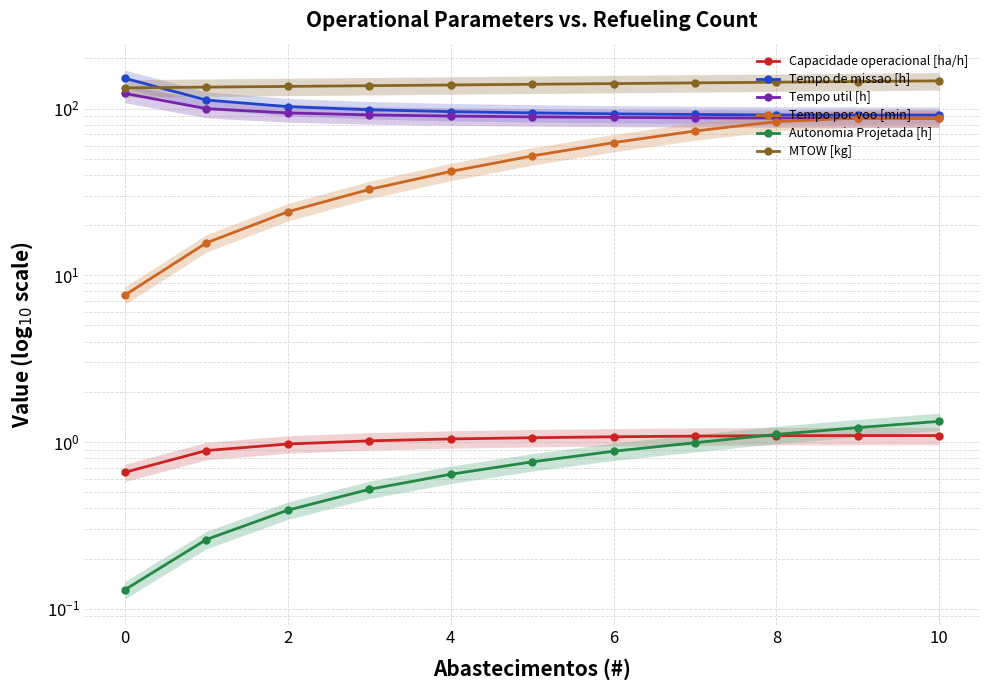

What is the difference between the second highest and second lowest values in the Autonomia Projetada [h] series?

1.0